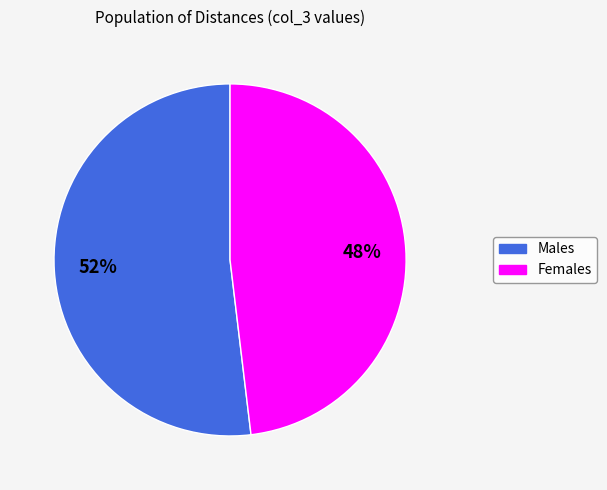

Is there a majority slice in this chart?

Yes